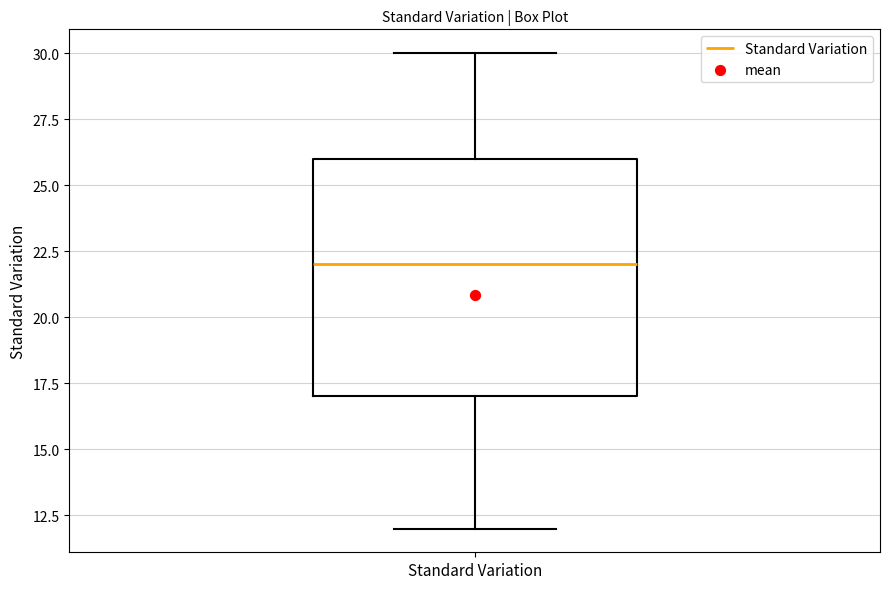

Transcribe this box plot: give where the median line is, the range the box spans, and where the two whiskers end, as read against the y-axis. The values are not printed on the chart, so give them approximately, as read against the axis.

median 22, box 17 to 26, whiskers 12 to 30